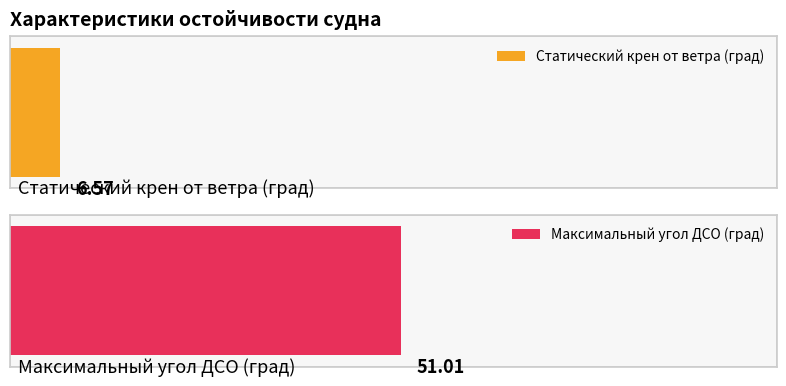

Which category has the lowest value across all series?

Статический крен от ветра (град)